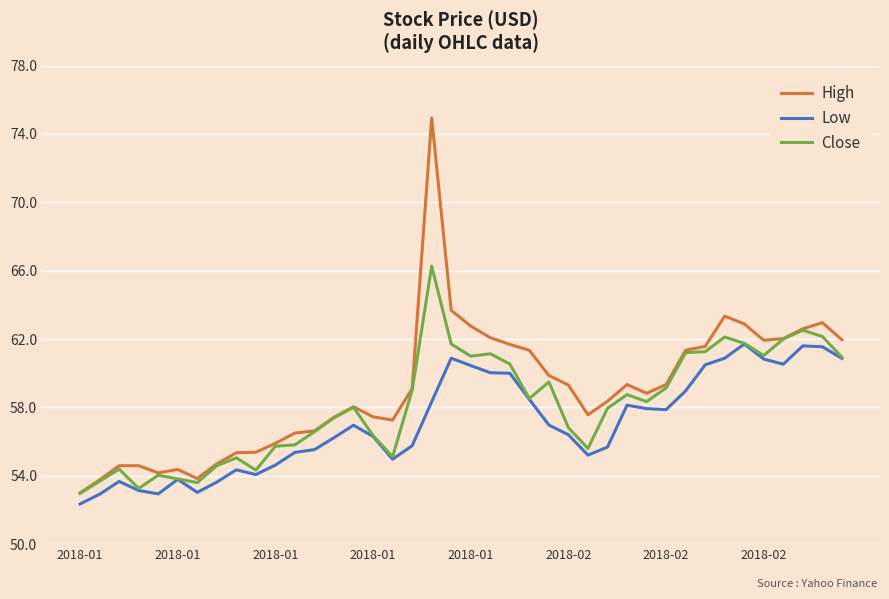

Rank the series by their maximum value, from highest to lowest.

High, Close, Low